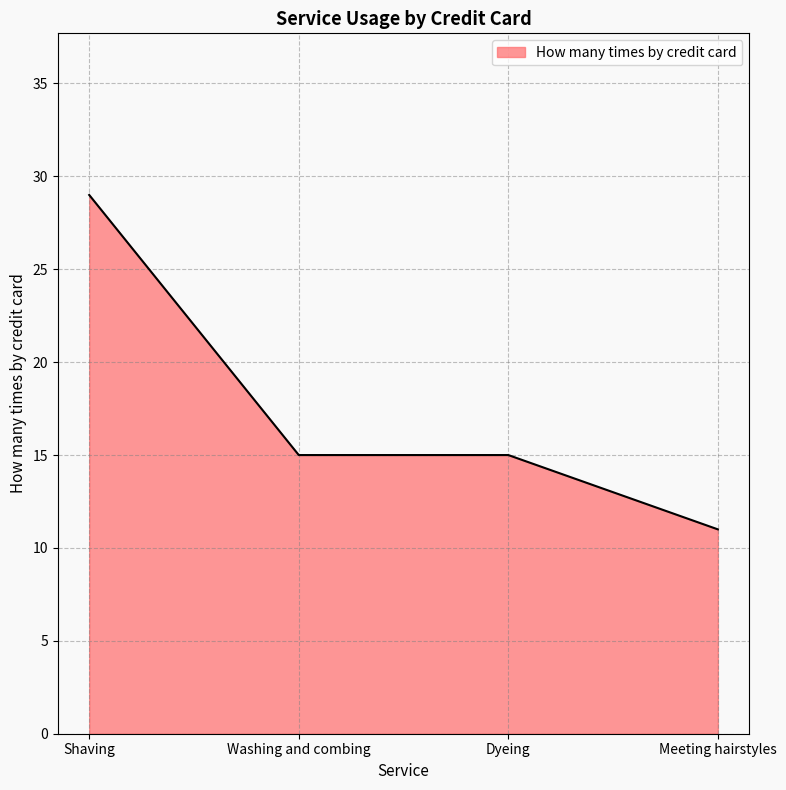

What is the approximate value at Meeting hairstyles, to the nearest 10?

10